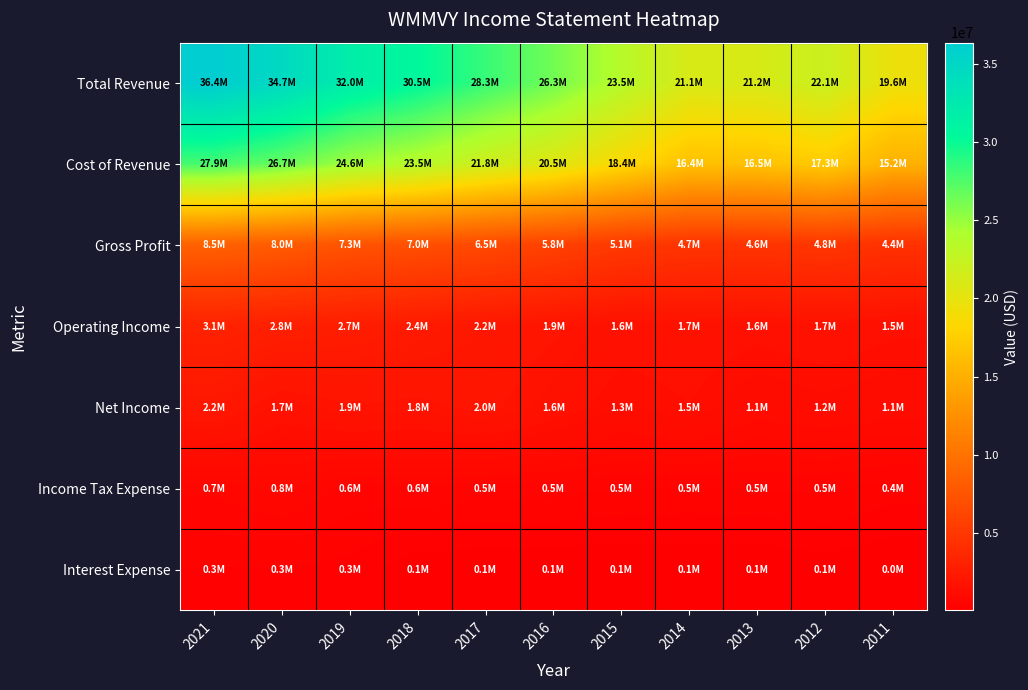

What is the spread (max minus min) of values at 2020?

34349100